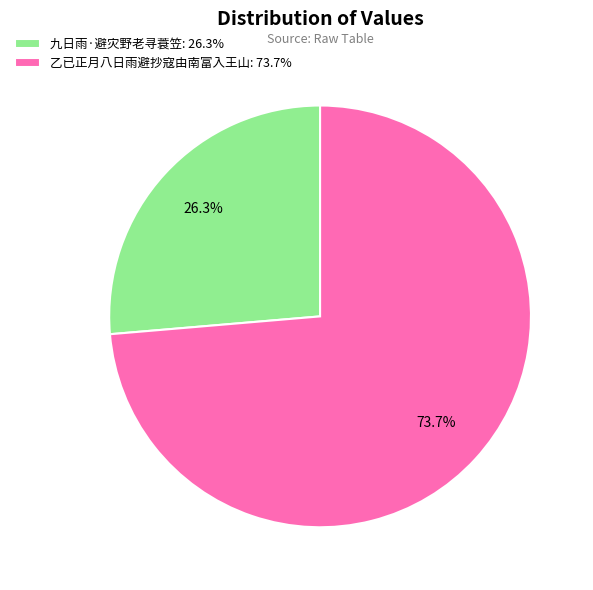

Approximately how many times larger is the value at 九日雨·避灾野老寻蓑笠 compared to 乙已正月八日雨避抄寇由南富入王山?

0.4